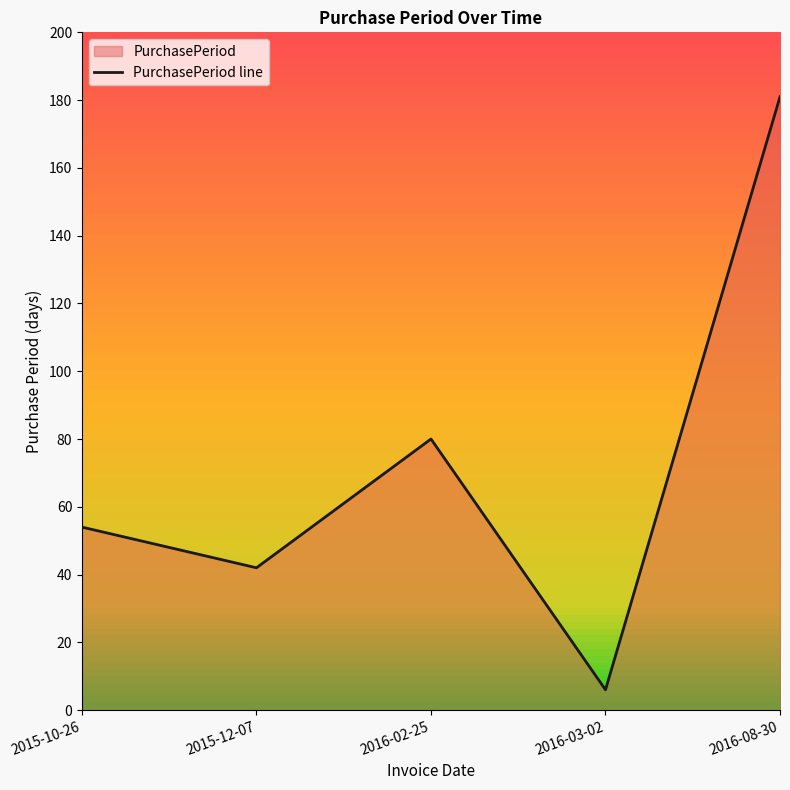

The value at 2015-12-07 is 42. True or false?

True